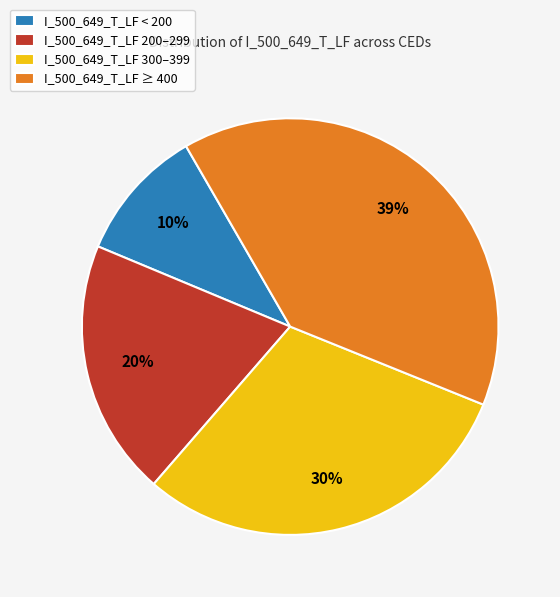

Combined, do I_500_649_T_LF 200–299 and I_500_649_T_LF < 200 account for over 50%?

No